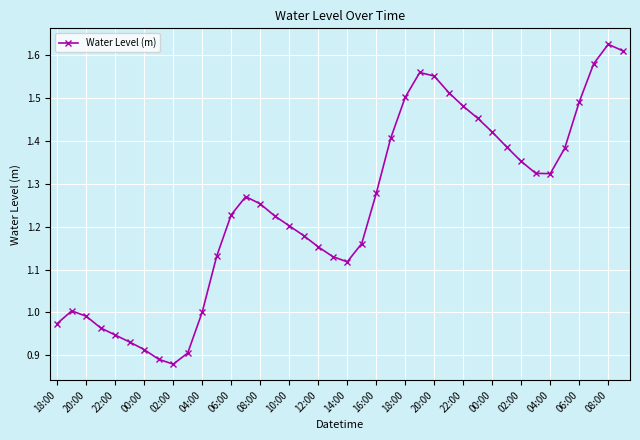

What is the difference between the maximum and minimum values?

0.7